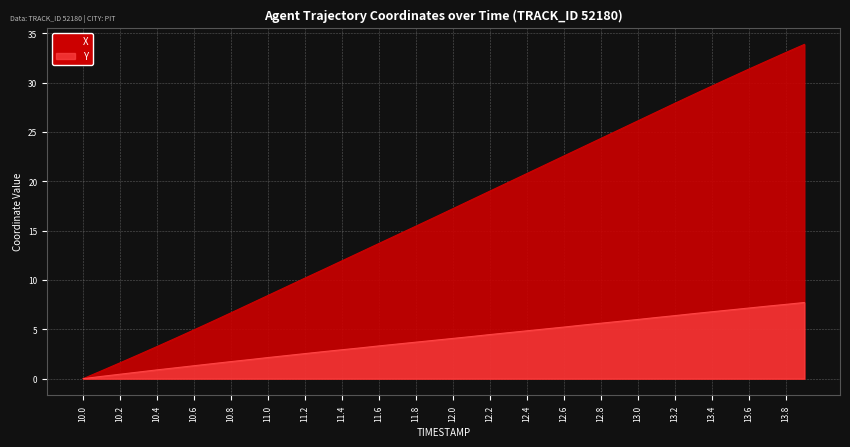

What are all the series names shown in the legend?

X, Y